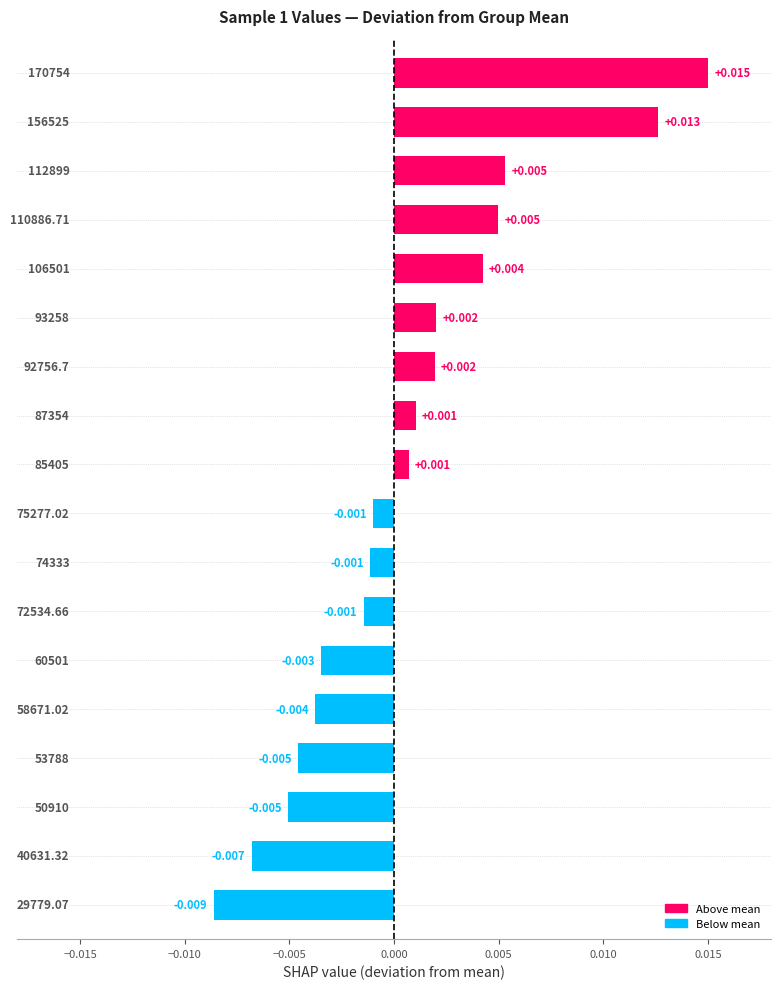

Are the bars horizontal?

Yes